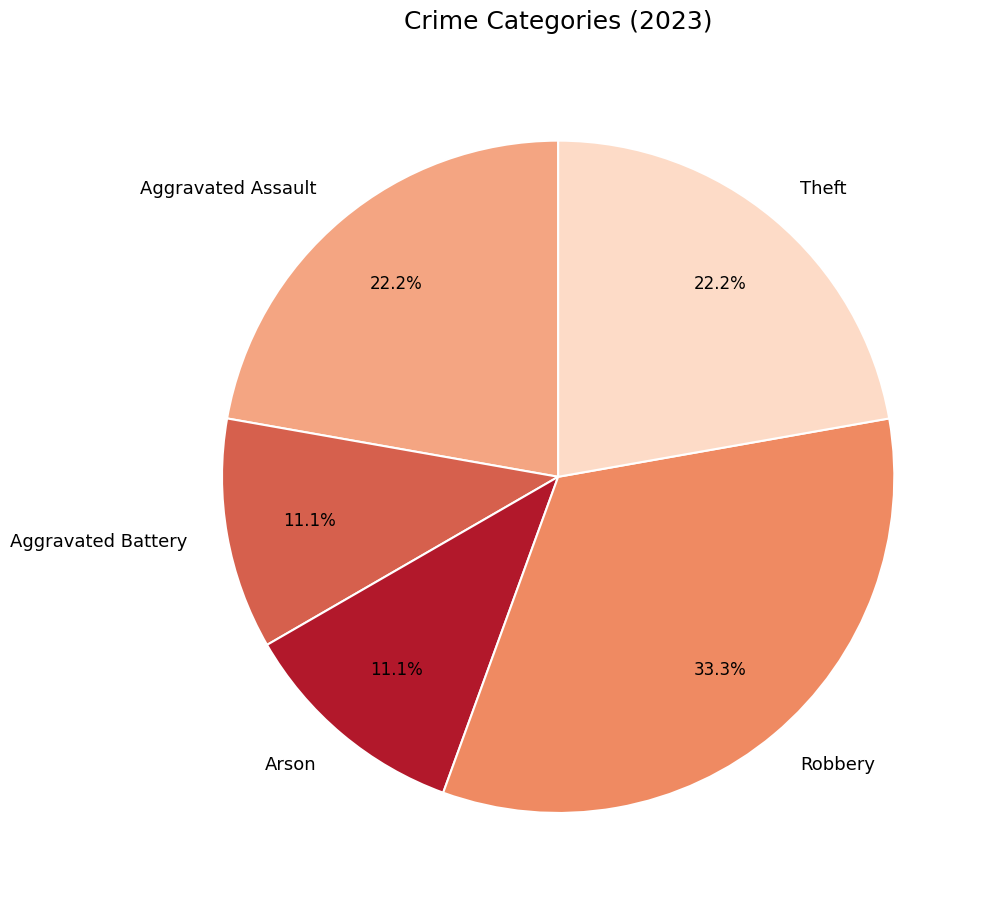

To the nearest percent, what is the combined percentage of Theft and Robbery?

56%